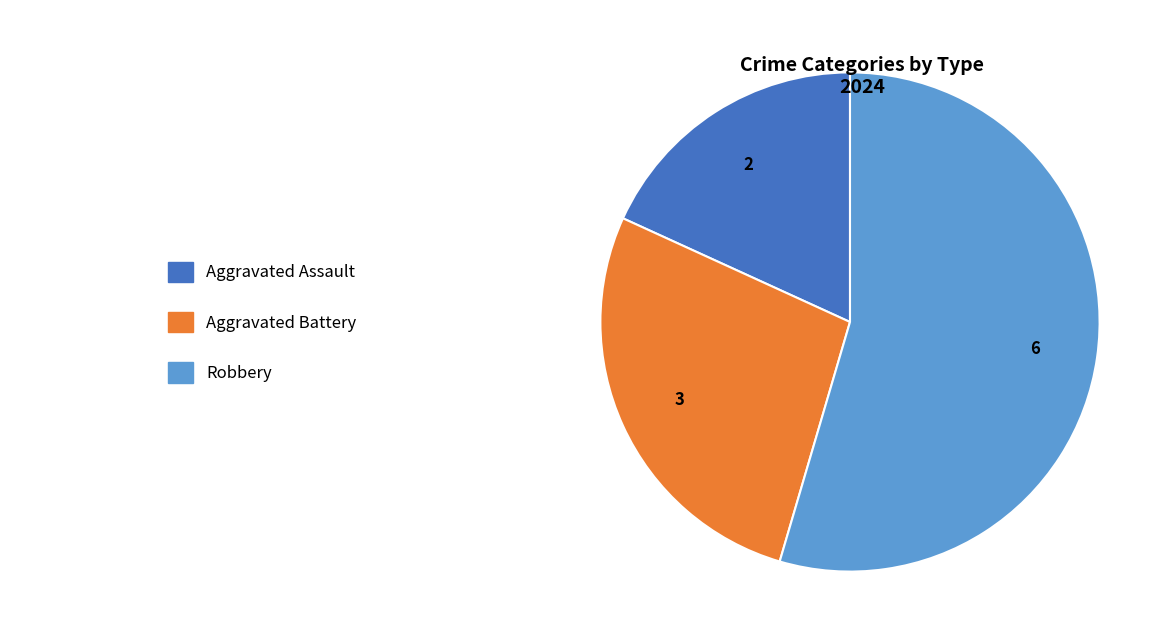

Is there a majority slice in this chart?

Yes